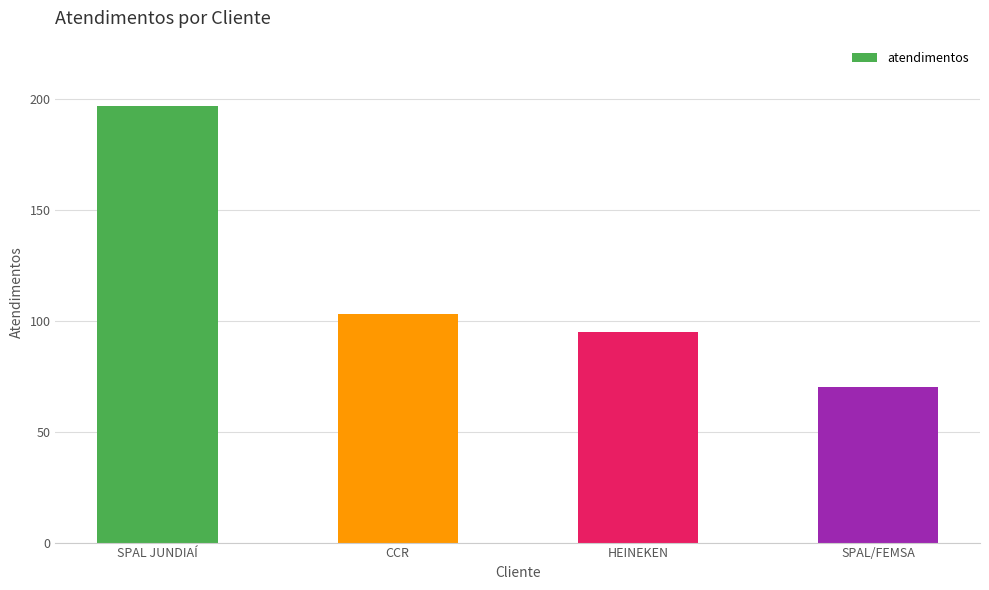

Reading left to right, what are all the values shown in this chart?

SPAL JUNDIAÍ=197	CCR=103	HEINEKEN=95	SPAL/FEMSA=70